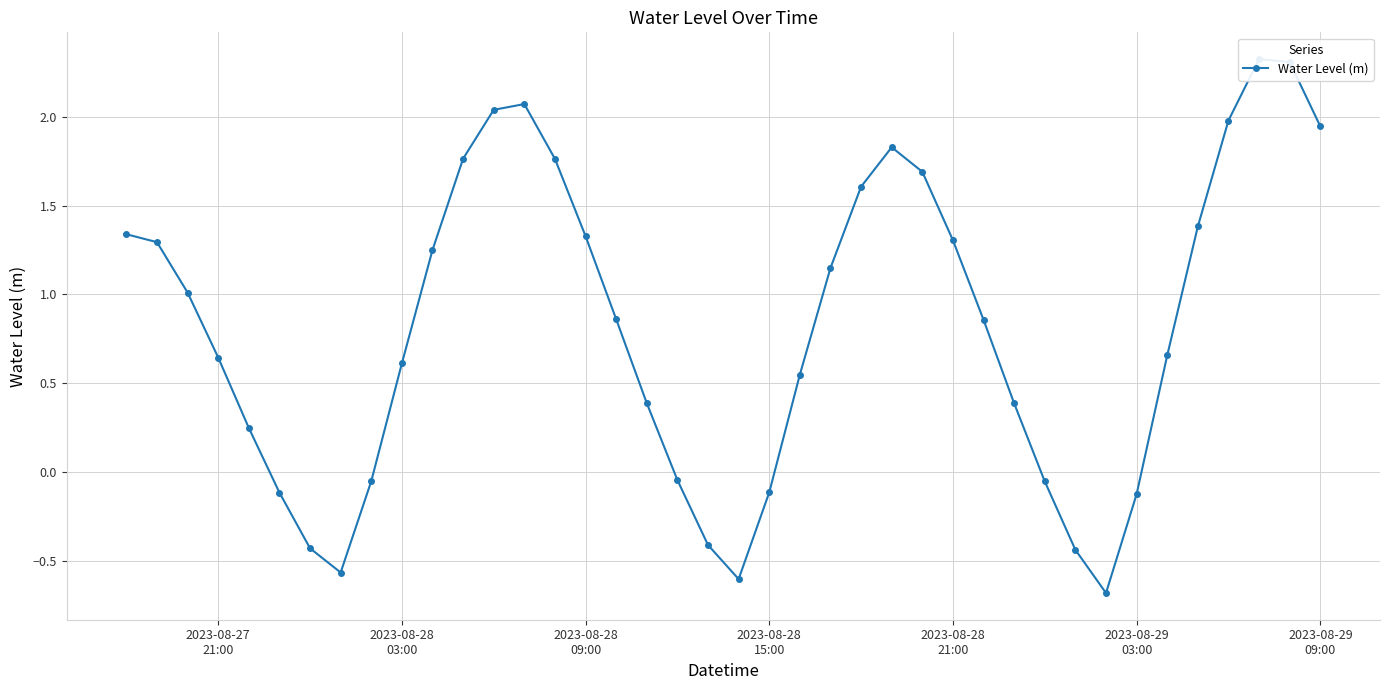

Count the number of data series in this chart.

1